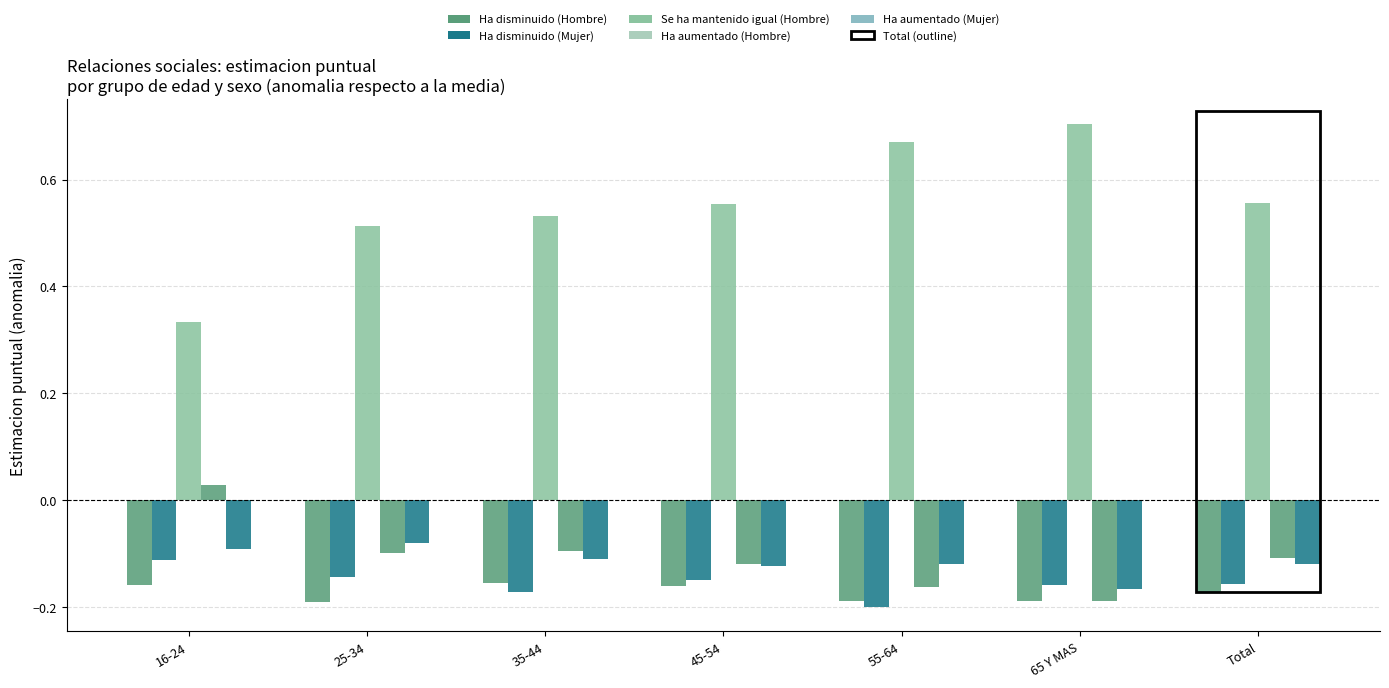

At how many categories does at least one series exceed 0?

7